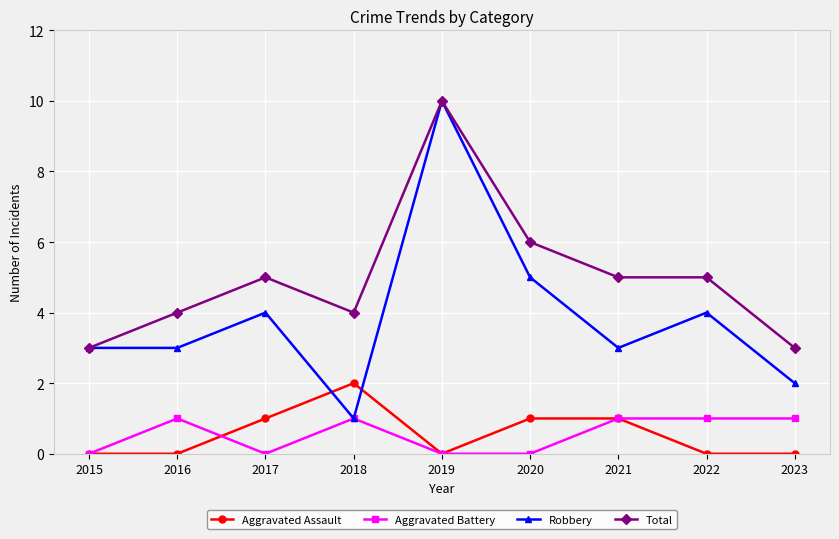

Where is Total nearest to the value 6?

2020